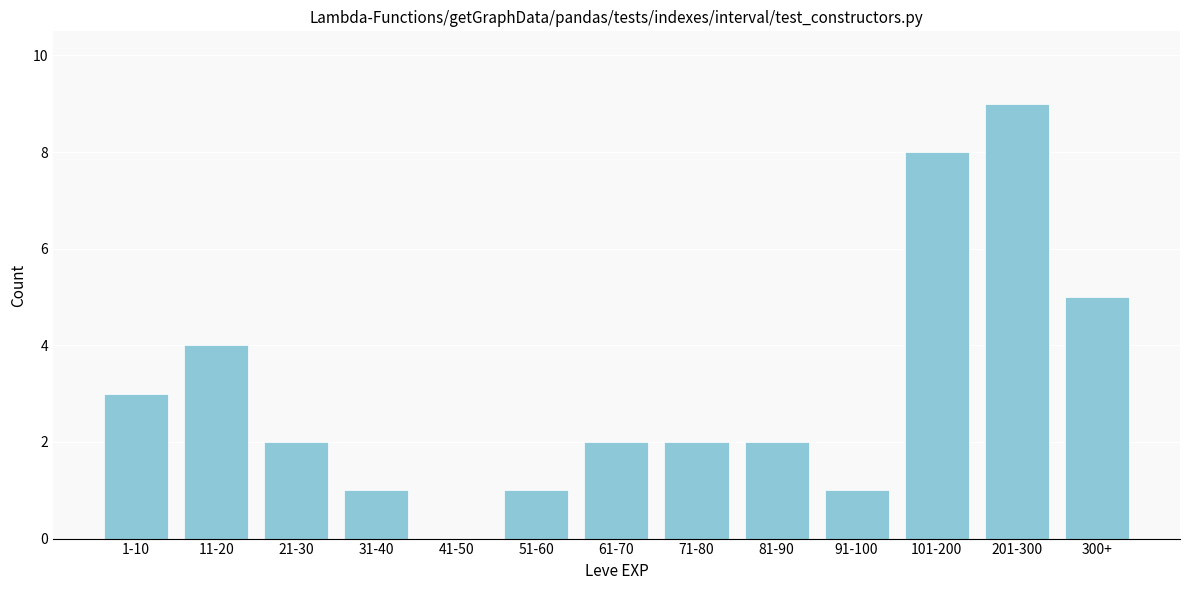

Reading left to right, list all the values displayed in this chart.

1-10=3	11-20=4	21-30=2	31-40=1	41-50=0	51-60=1	61-70=2	71-80=2	81-90=2	91-100=1	101-200=8	201-300=9	300+=5